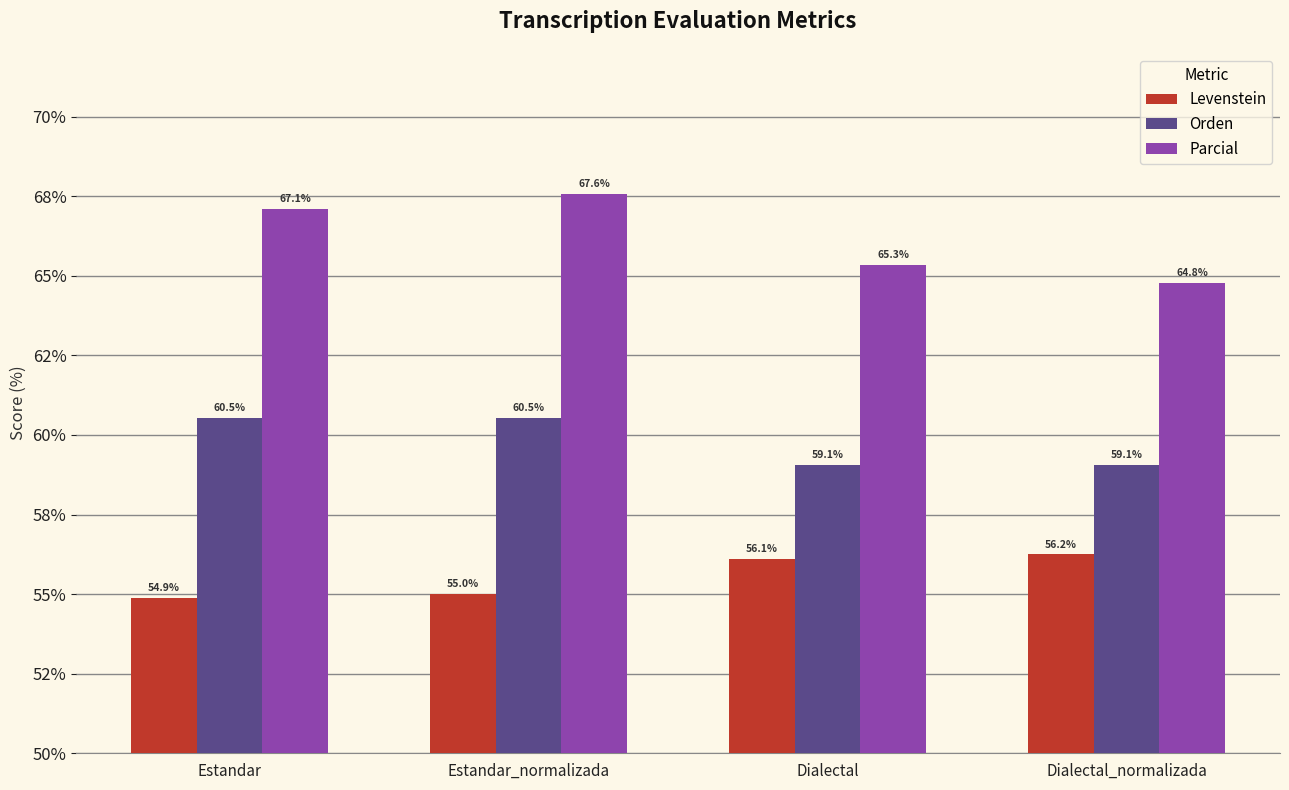

What is the label of the 4th bar from the left?

Dialectal_normalizada